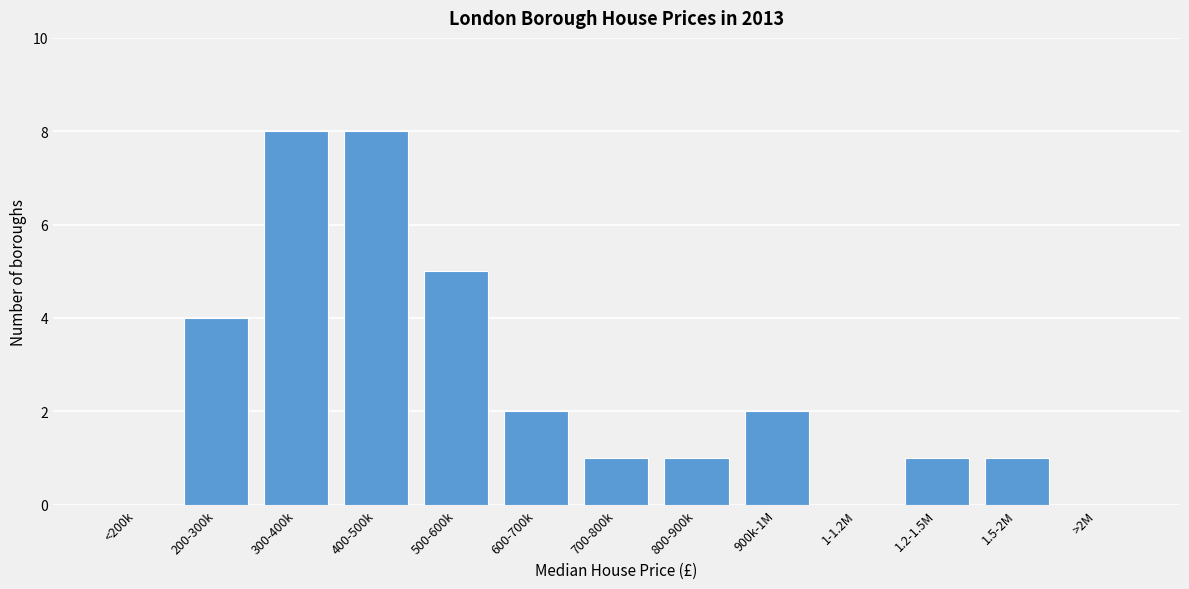

Reading left to right, list all the values displayed in this chart.

<200k=0	200-300k=4	300-400k=8	400-500k=8	500-600k=5	600-700k=2	700-800k=1	800-900k=1	900k-1M=2	1-1.2M=0	1.2-1.5M=1	1.5-2M=1	>2M=0